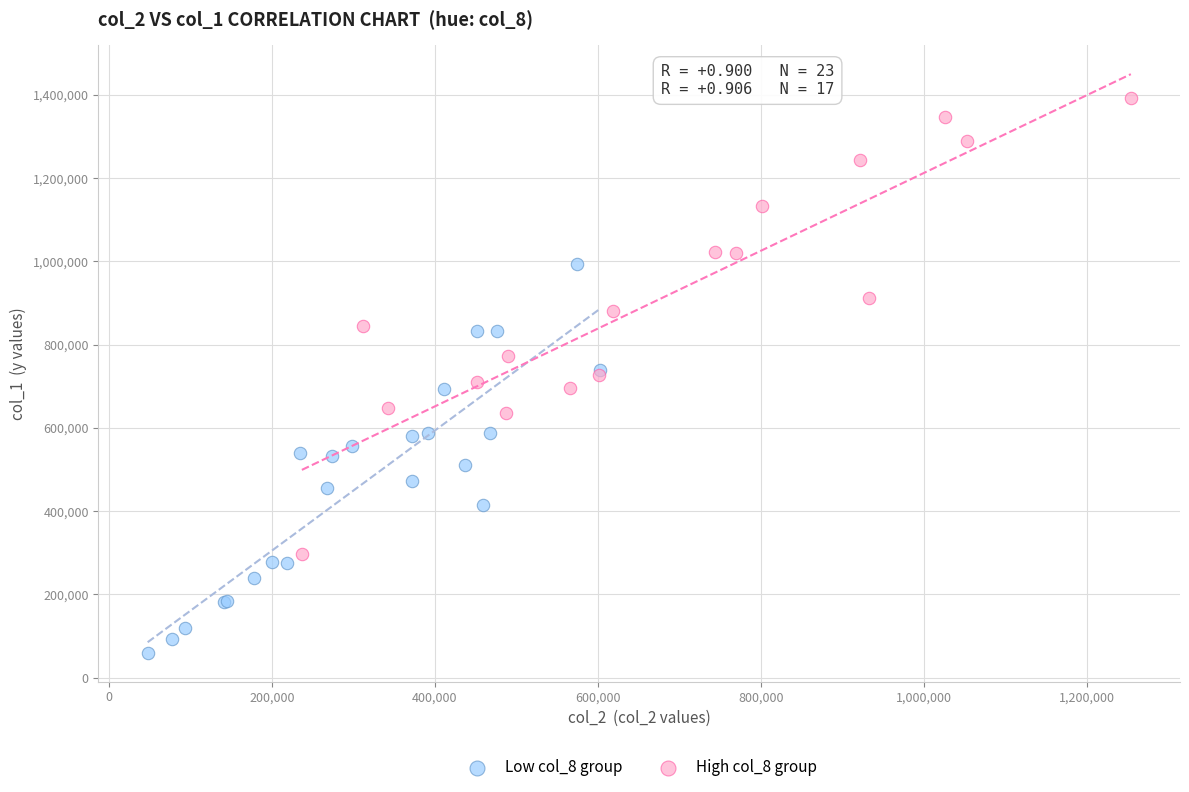

Which series contains the lowest Y value?

Low col_8 group